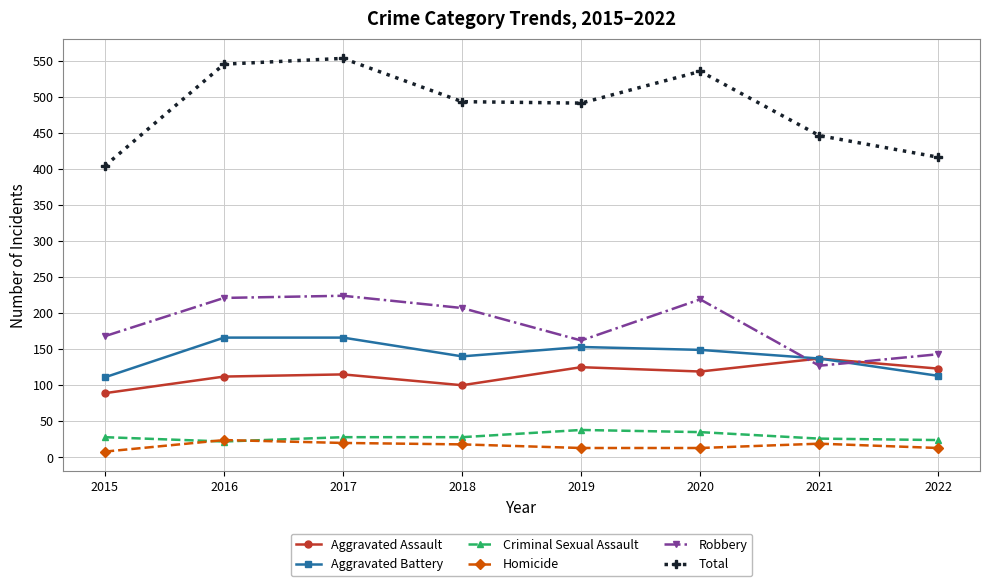

List the series in order of their peak value, lowest first.

Homicide, Criminal Sexual Assault, Aggravated Assault, Aggravated Battery, Robbery, Total